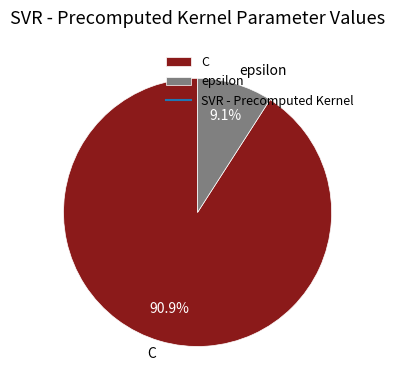

How many segments does this pie chart have?

2